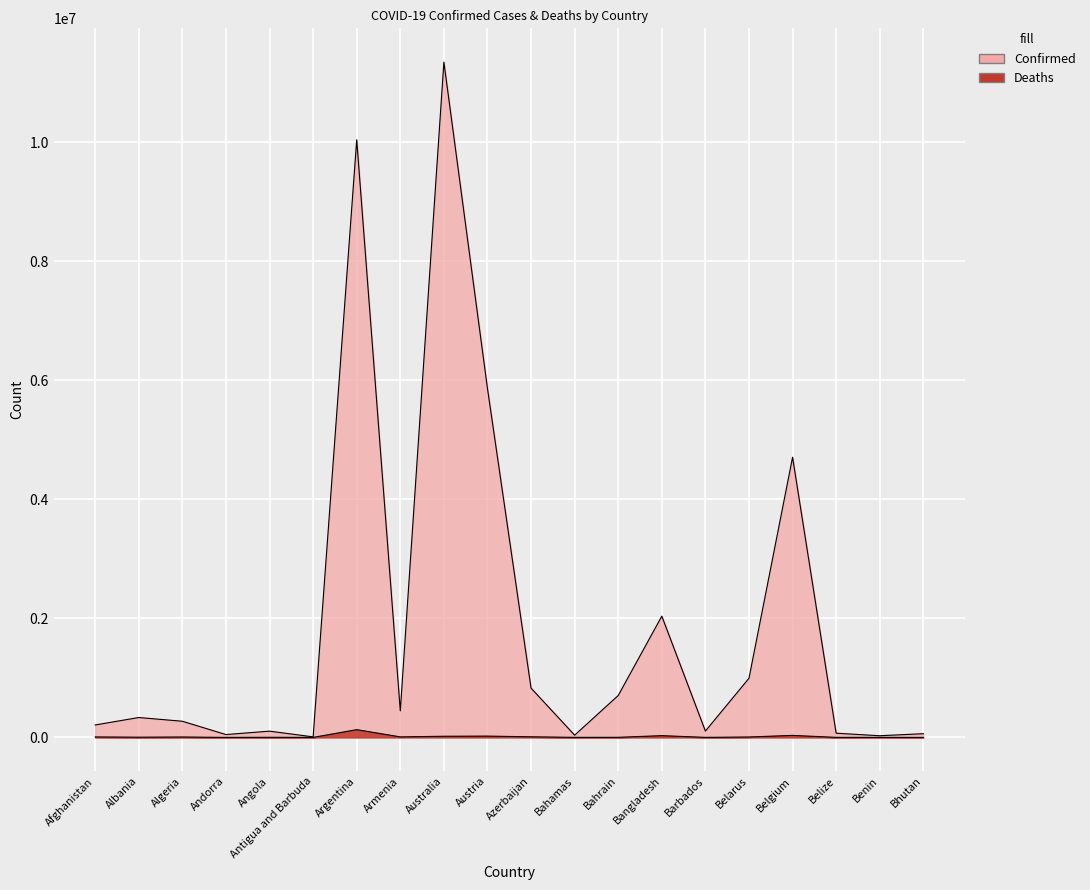

Reading right to left, extract all data points from this chart.

Confirmed: 62611	27990	70721	4708273	994037	106434	2037738	704491	37491	828352	5863481	11347698	446332	10042136	9106	105184	47866	271425	334314	209153
Deaths: 21	163	688	33663	7118	573	29445	1548	833	10103	21820	19265	8719	130448	146	1931	165	6881	3596	7896